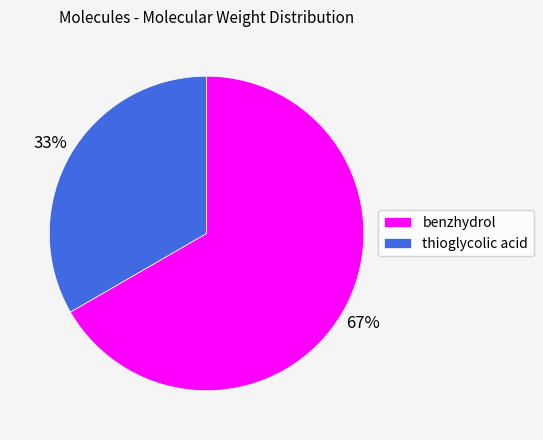

Do benzhydrol and thioglycolic acid together represent more than half of the pie?

Yes